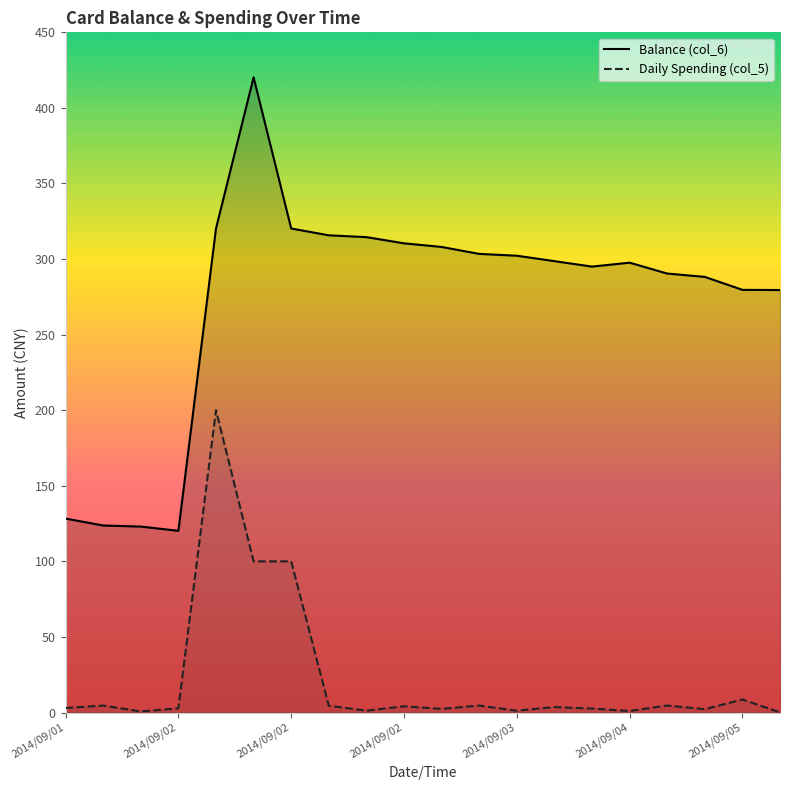

True or false: Balance (col_6) has a value of 115.1 at 7.

False